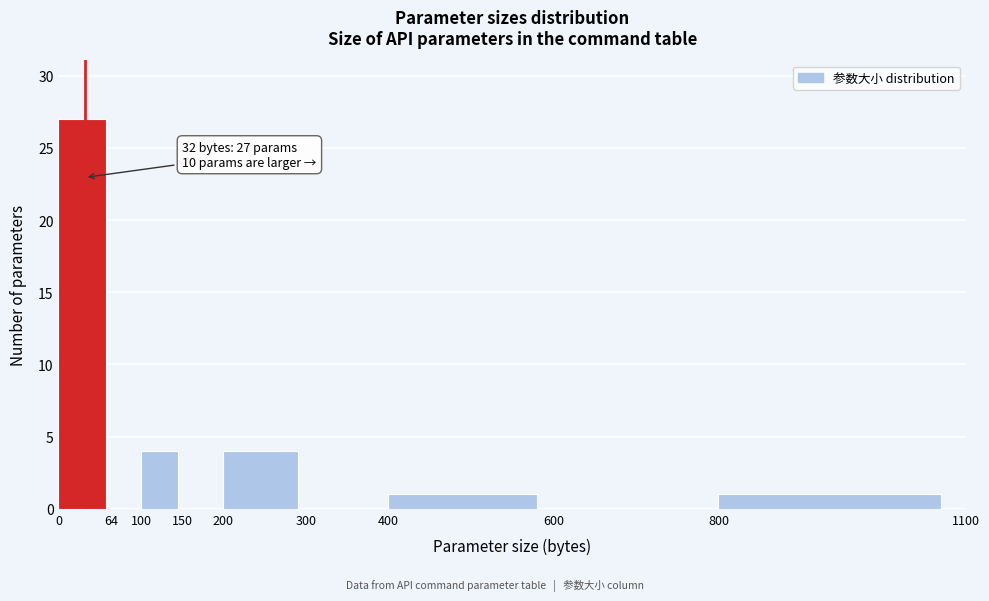

Over which range of the x-axis is the bar tallest?

0 to 64